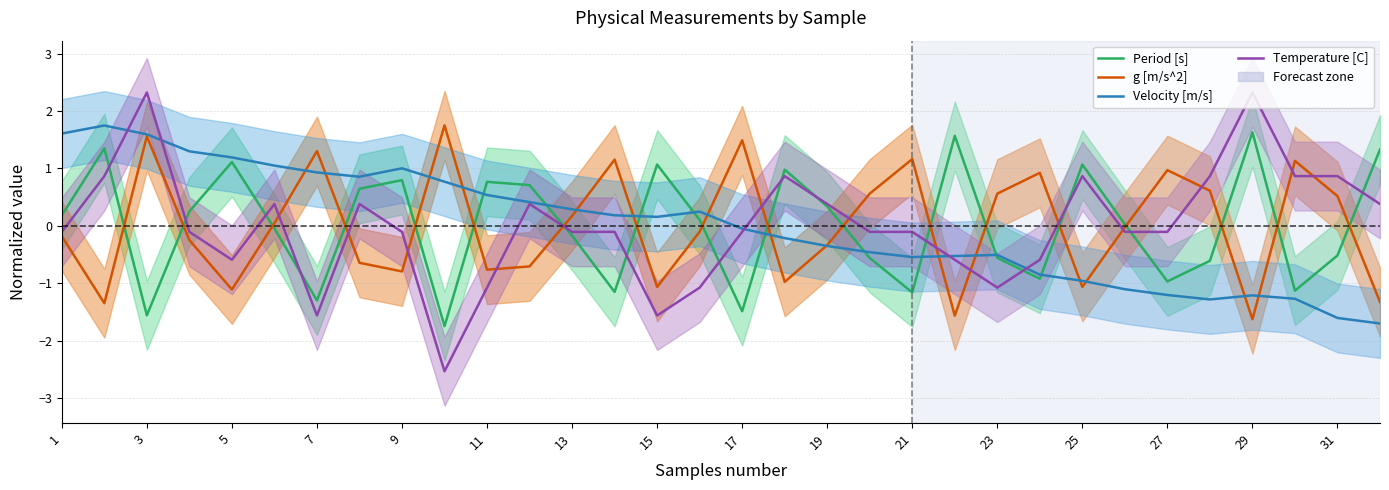

How many values in Temperature [C] are above zero?

13